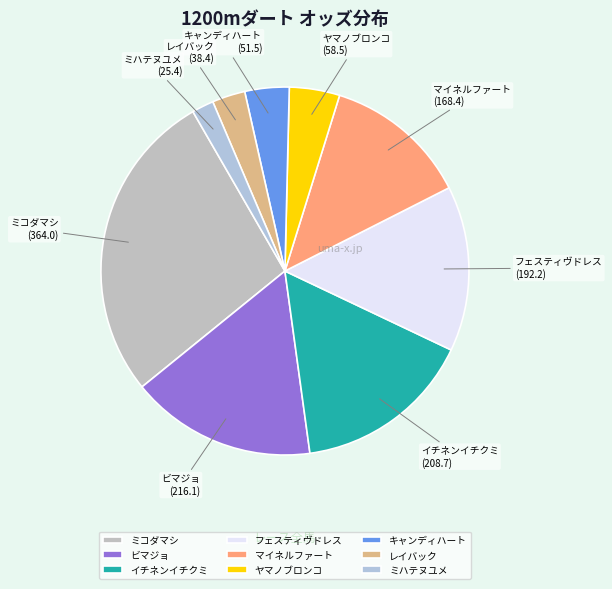

What is the largest slice in the pie chart?

ミコダマシ